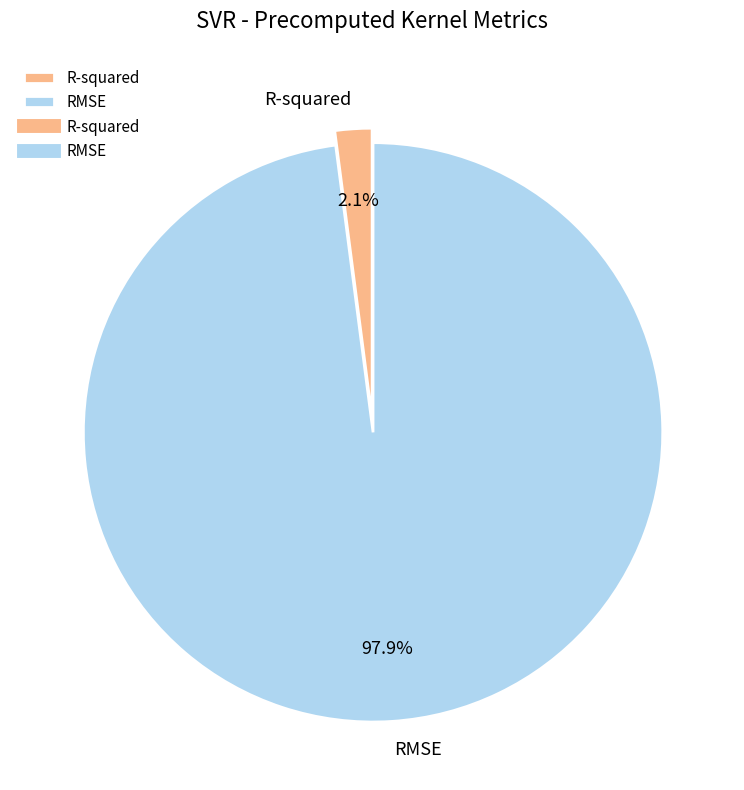

Is there any slice that represents more than half of the pie?

Yes